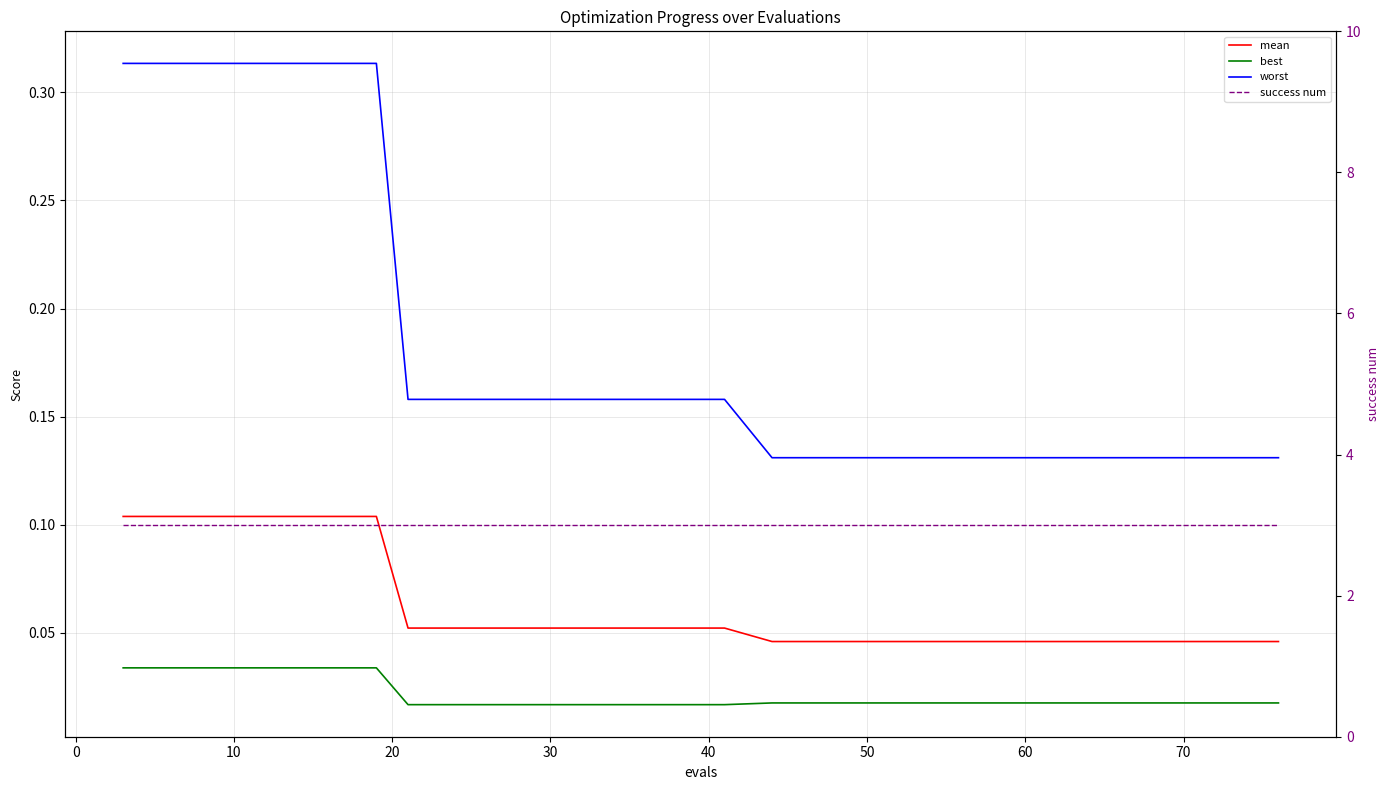

What are all the series names shown in the legend?

mean, best, worst, success num